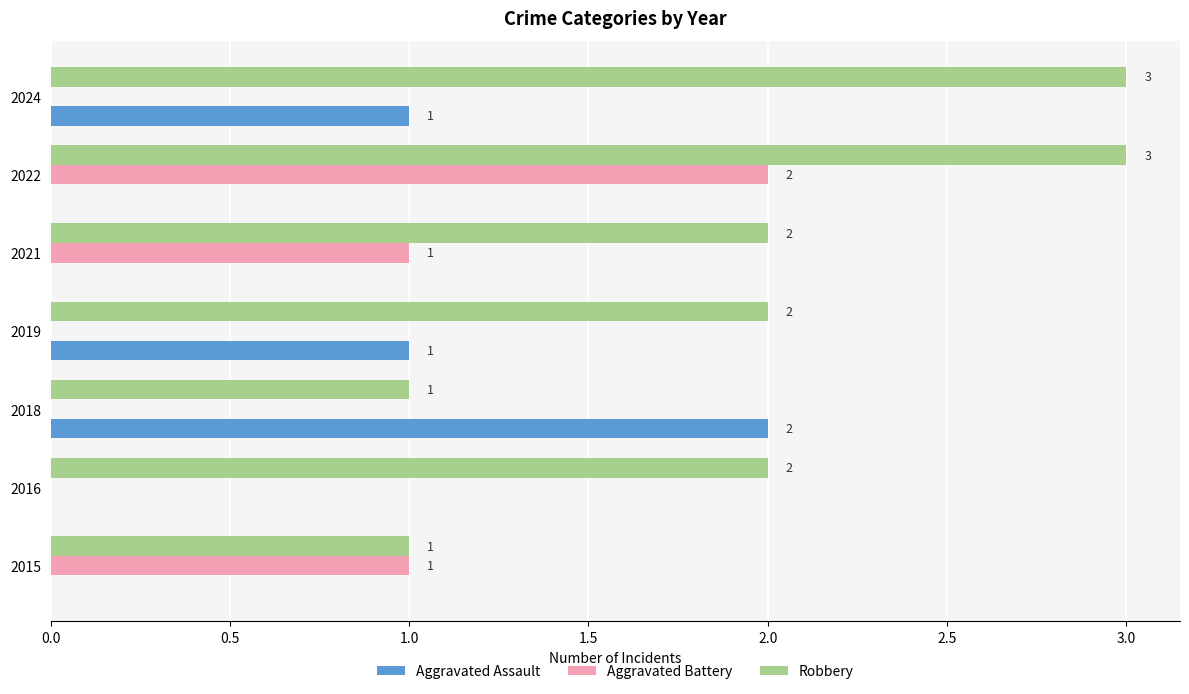

The value of Aggravated Assault at 2018 is 2. True or false?

True